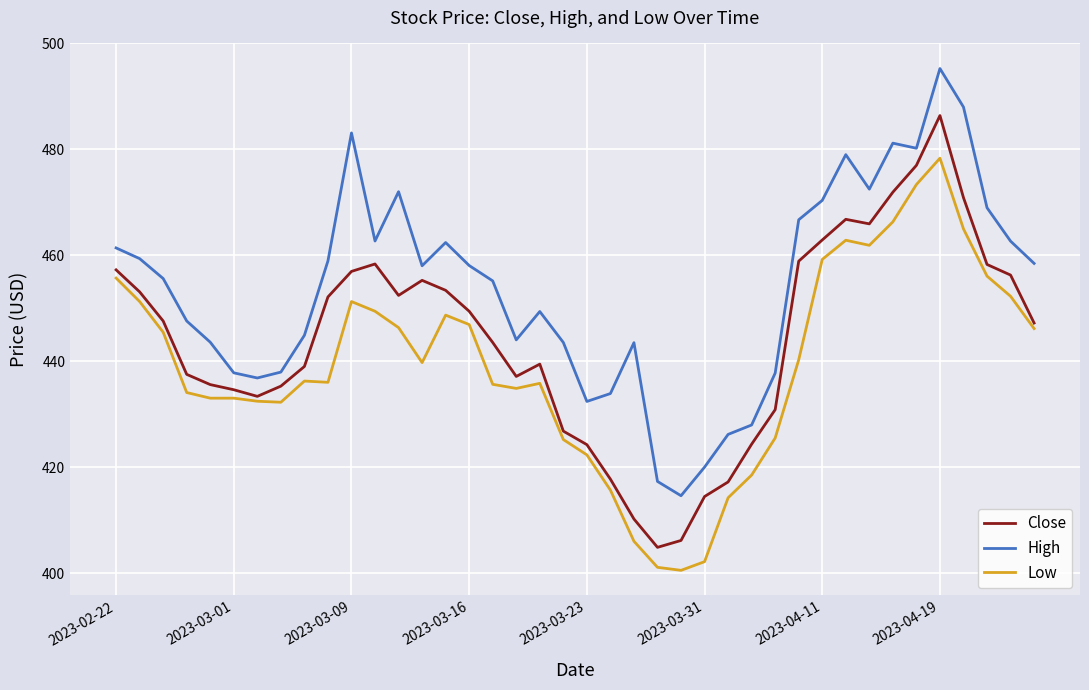

True or false: Low and High intersect in this chart.

False